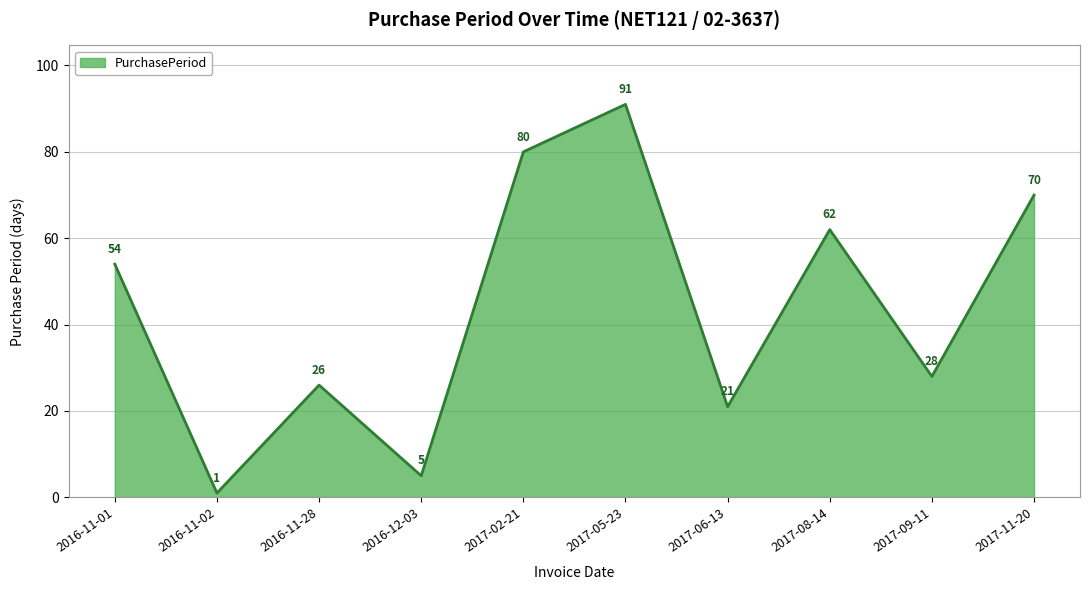

What is the difference between the maximum and minimum values?

90